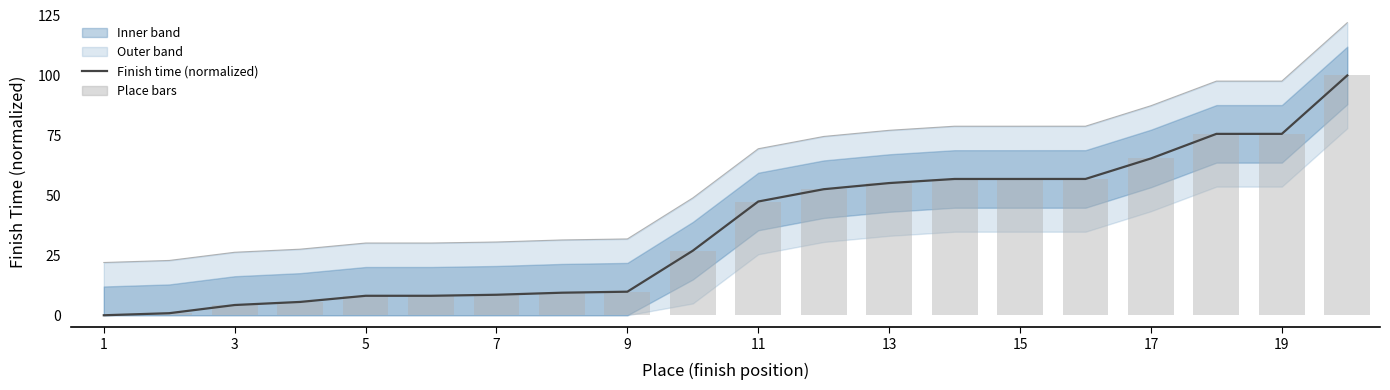

At how many categories does at least one series exceed 90?

3